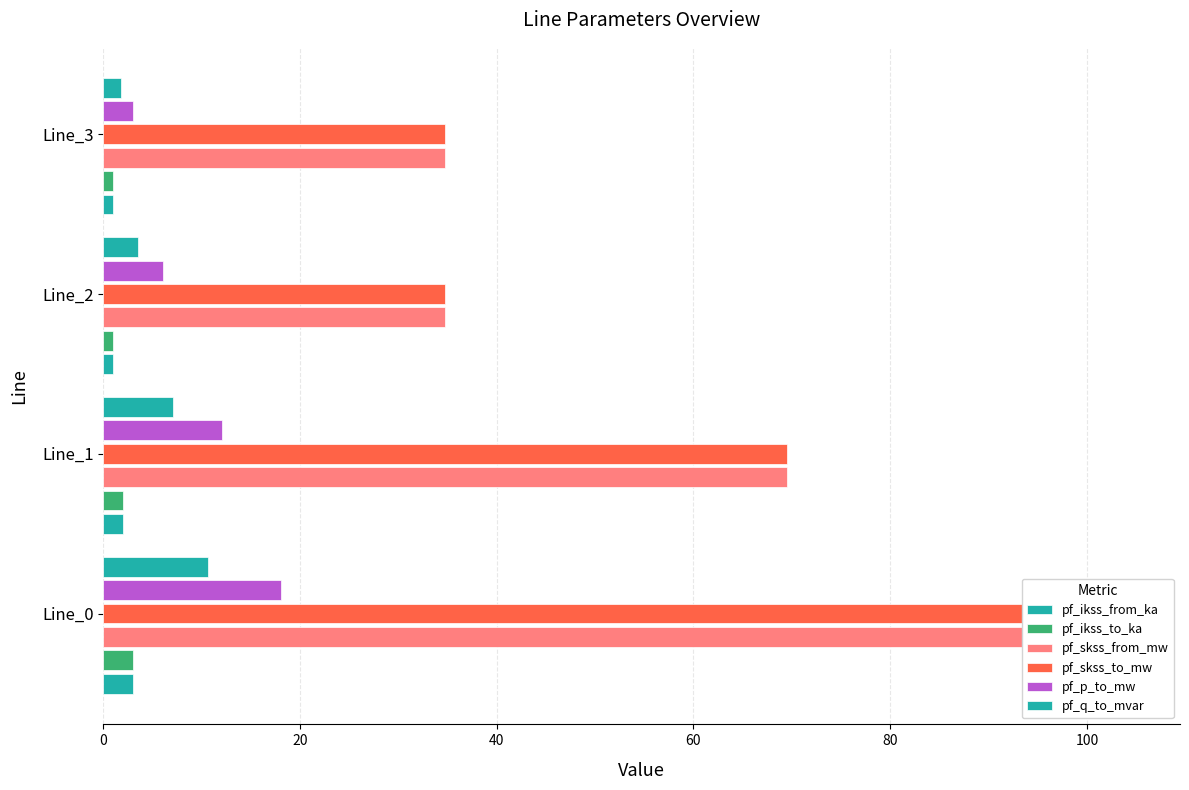

What is the difference between the second highest and minimum values in the pf_ikss_from_ka series?

1.0